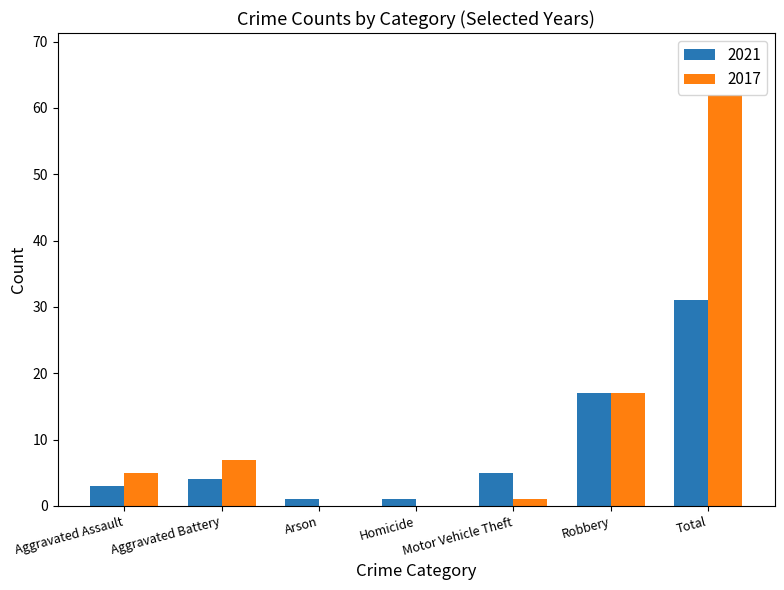

How many categories are shown in the chart?

7